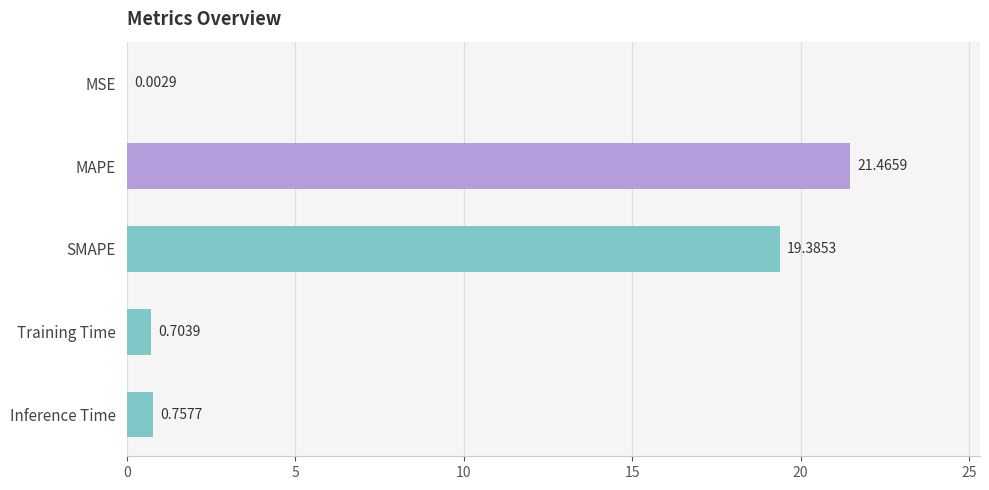

At which category does the chart reach its peak across all series?

MAPE